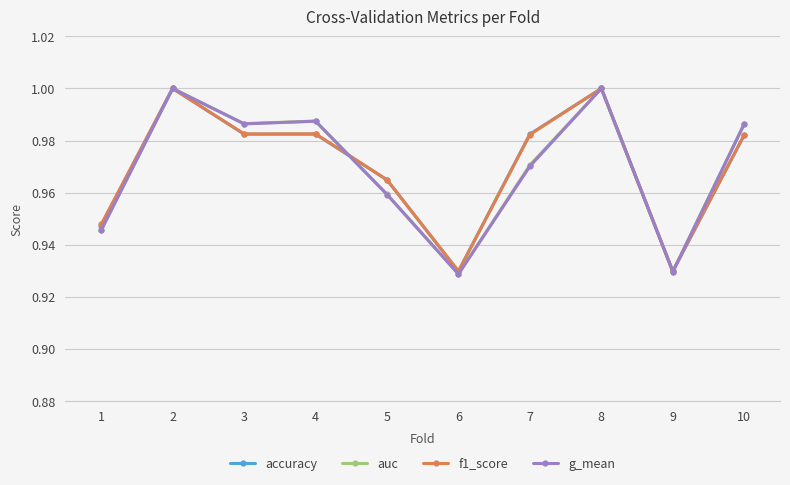

Between 2 and 9, which series saw the biggest shift?

g_mean